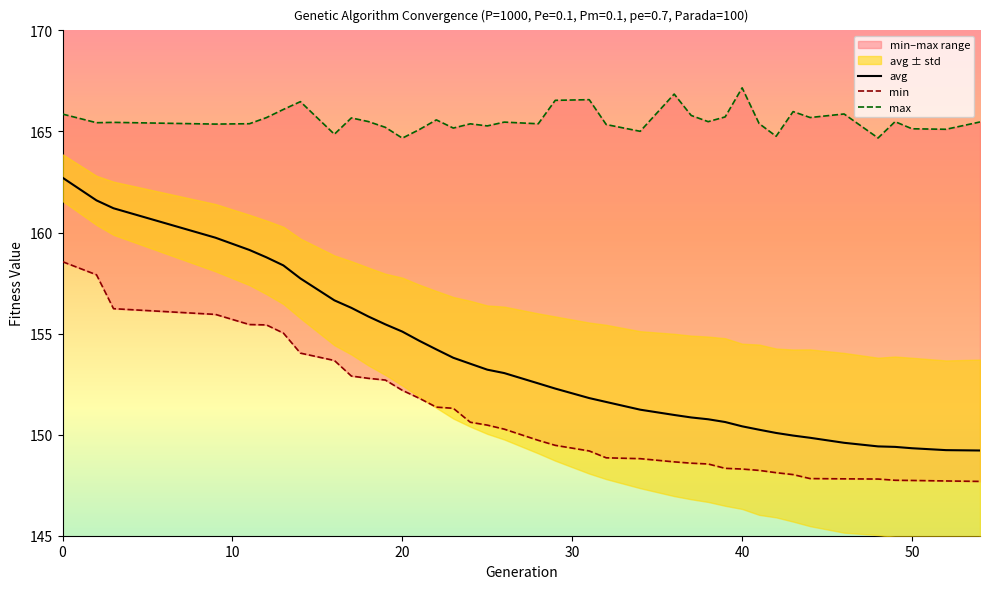

What is the lowest value of the avg series?

149.2